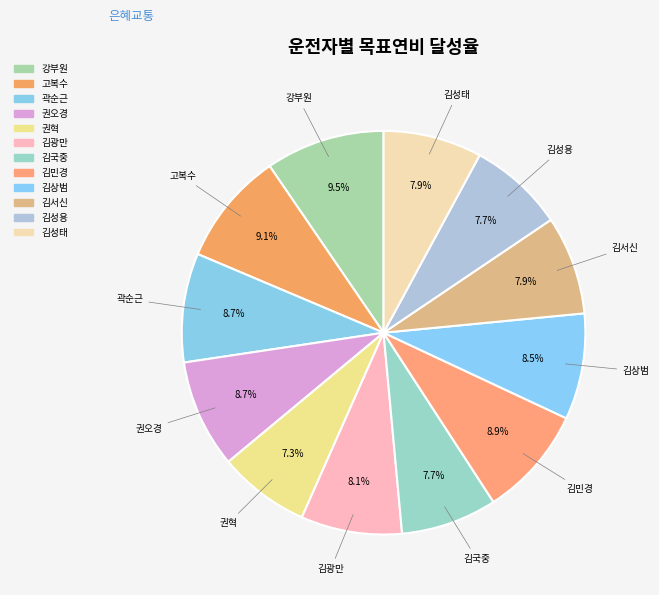

What percentage do 고복수 and 김서신 together represent?

17.0%